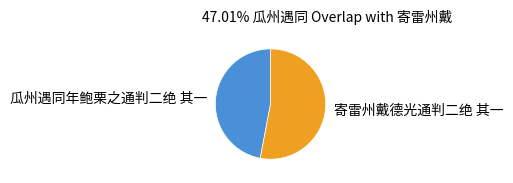

True or false: 瓜州遇同年鲍栗之通判二绝 其一 accounts for 38% of the total.

False